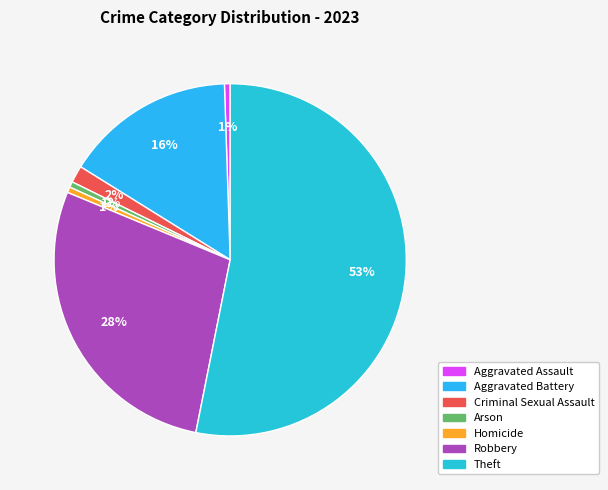

Is the sum of Robbery and Aggravated Assault greater than half?

No